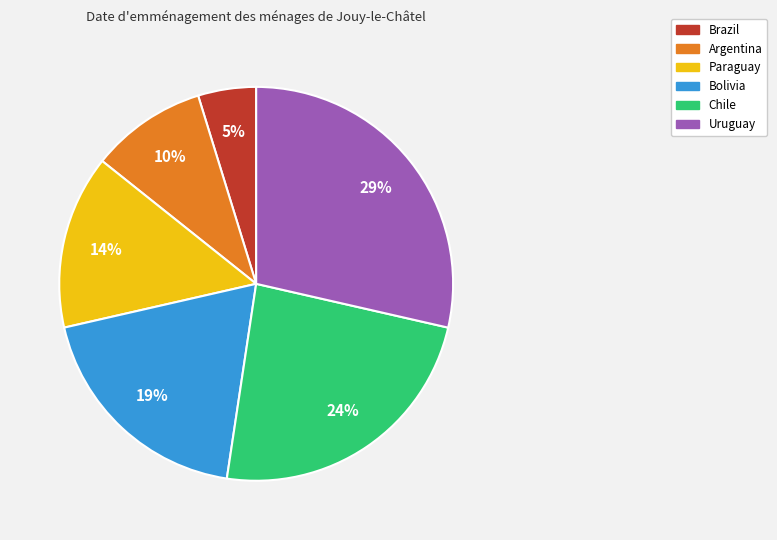

Which has a higher value, Paraguay or Bolivia?

Bolivia